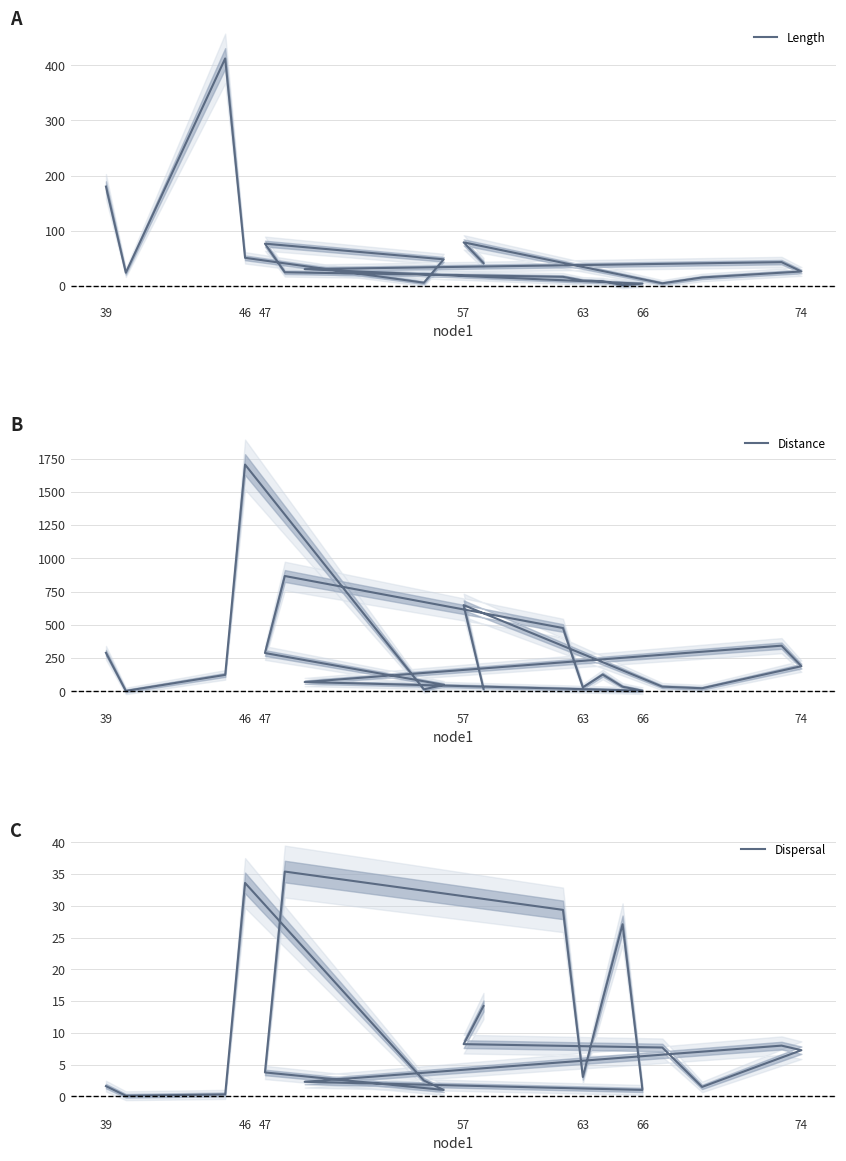

Does the chart have visible grid lines?

Yes